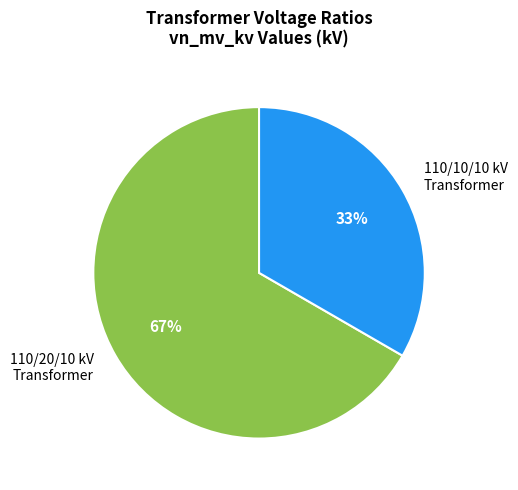

What percentage is the 110/10/10 kV Transformer slice, to the nearest percent?

33%